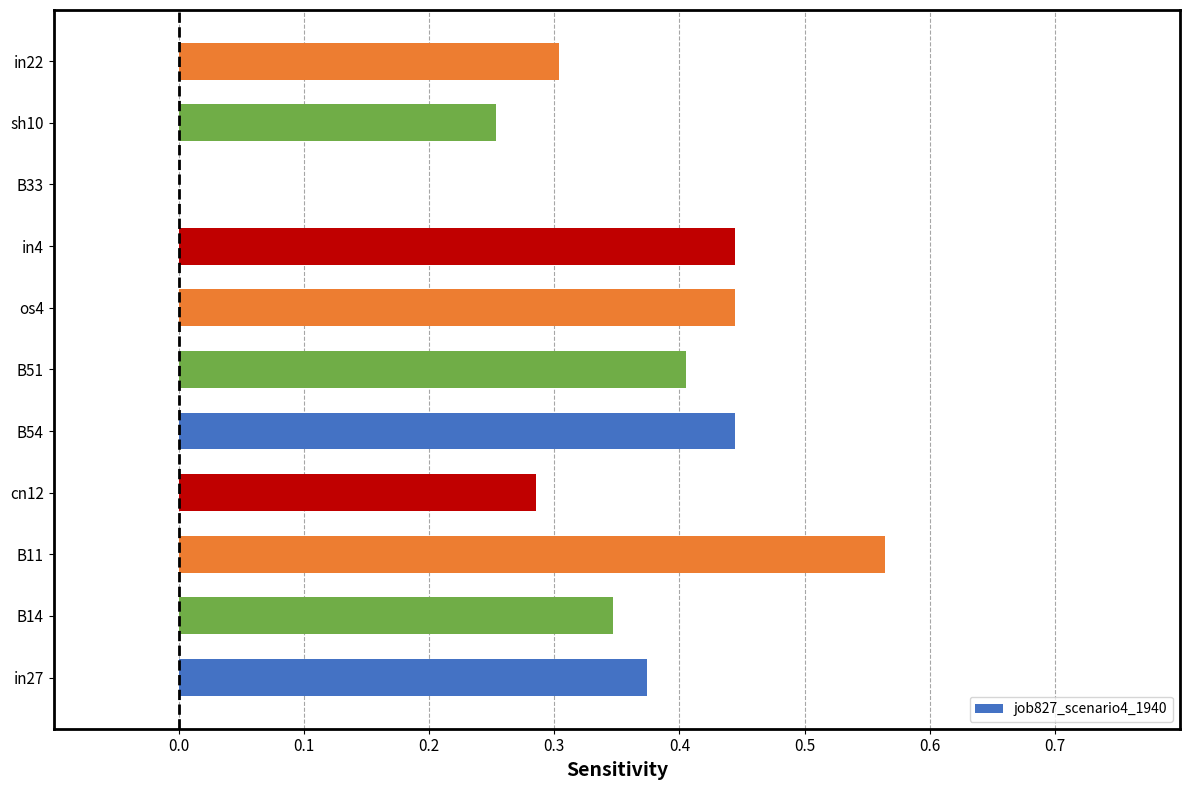

Which label corresponds to the largest value in the chart?

B11